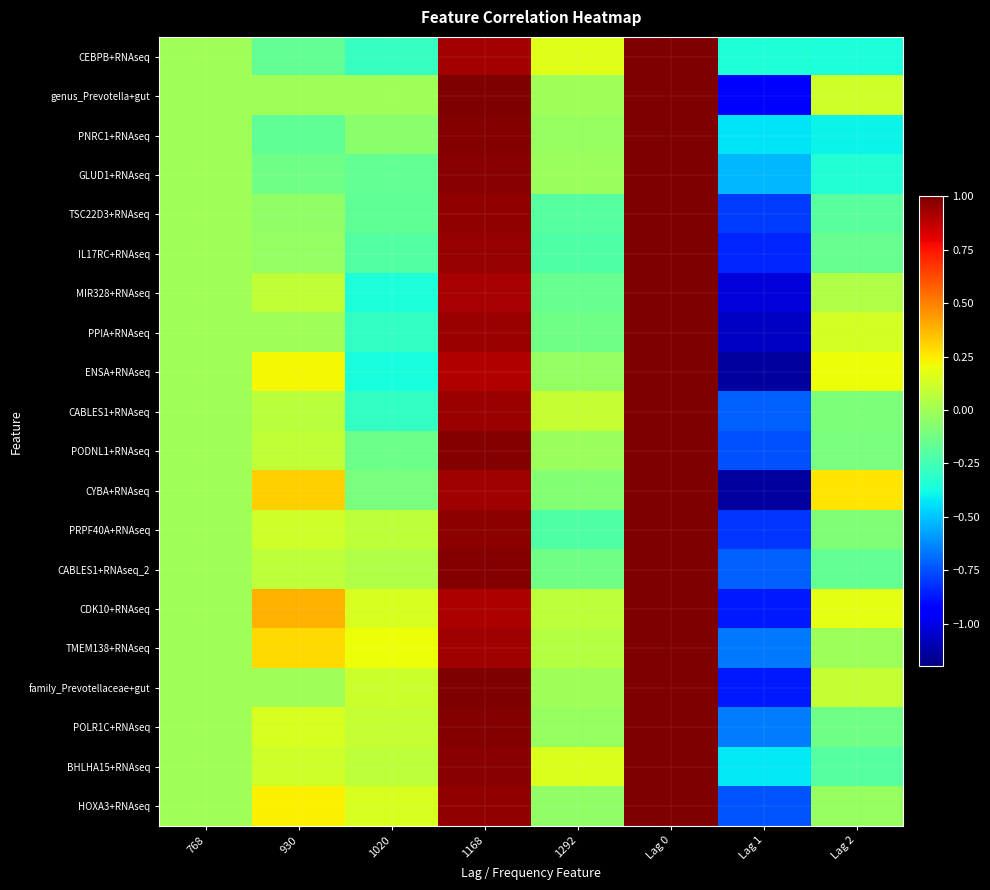

How many distinct data groups are displayed?

20